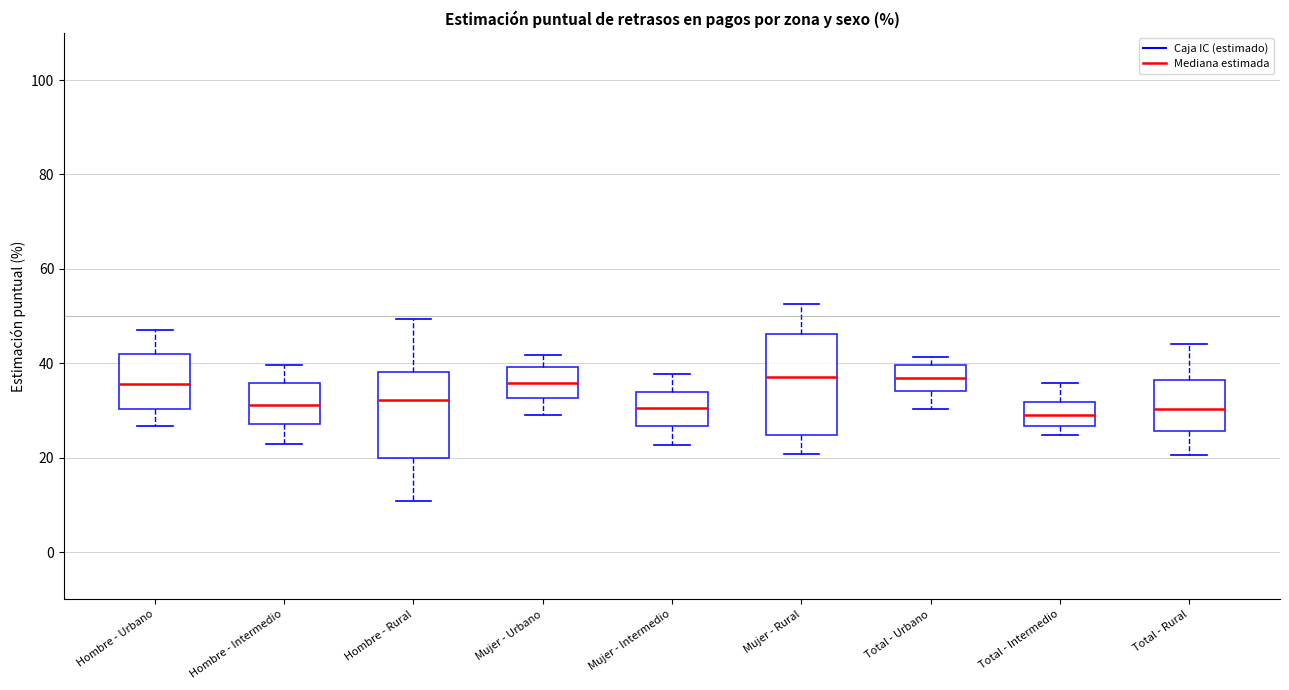

Reading left to right, transcribe this box plot: for each box, give where its median line is, the range the box spans, and where its two whiskers end, as read against the y-axis. The values are not printed on the chart, so give them approximately, as read against the axis.

Hombre - Urbano: median 36, box 30 to 42, whiskers 26 to 46
Hombre - Intermedio: median 32, box 28 to 36, whiskers 22 to 40
Hombre - Rural: median 32, box 20 to 38, whiskers 10 to 50
Mujer - Urbano: median 36, box 32 to 40, whiskers 28 to 42
Mujer - Intermedio: median 30, box 26 to 34, whiskers 22 to 38
Mujer - Rural: median 38, box 24 to 46, whiskers 20 to 52
Total - Urbano: median 36, box 34 to 40, whiskers 30 to 42
Total - Intermedio: median 30, box 26 to 32, whiskers 24 to 36
Total - Rural: median 30, box 26 to 36, whiskers 20 to 44